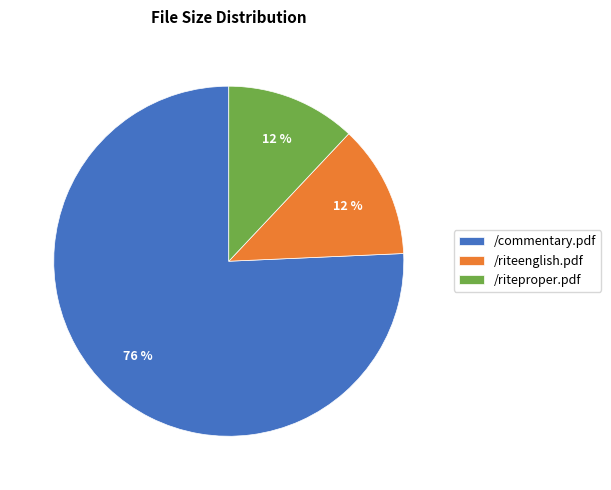

What percentage is the /riteproper.pdf slice, to the nearest percent?

12%